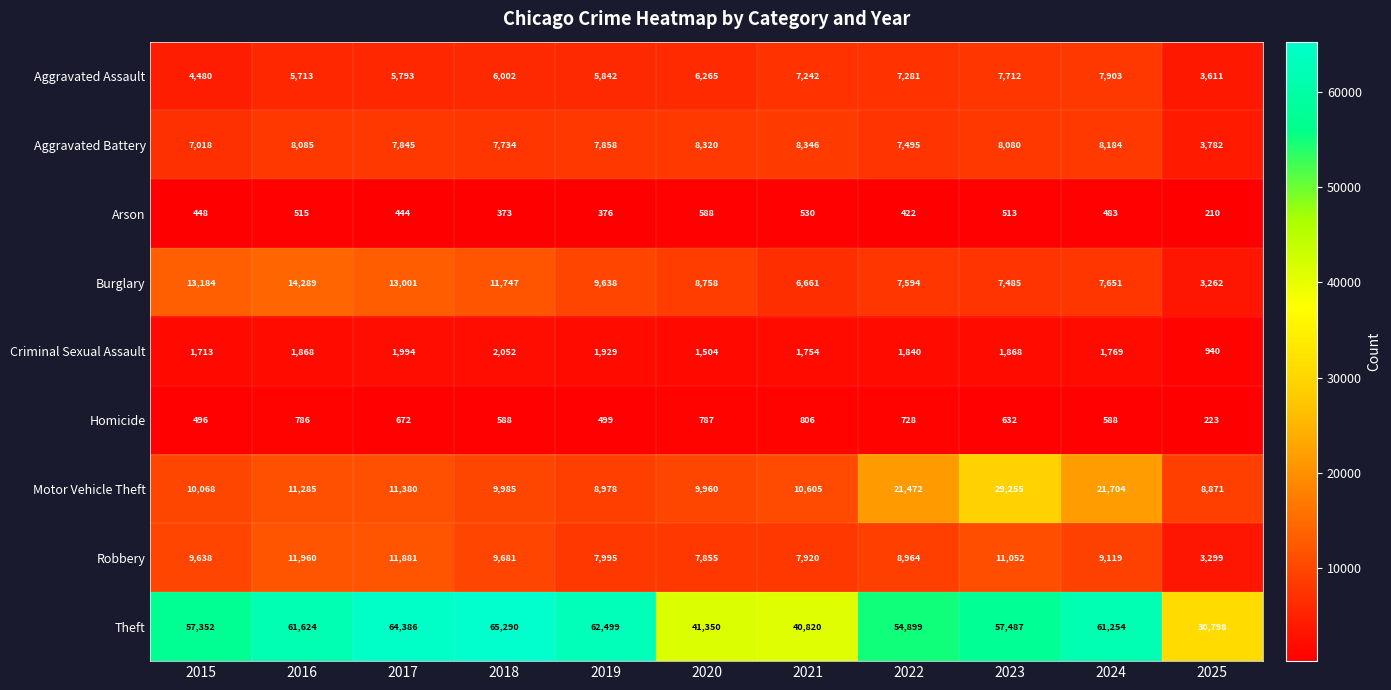

The Aggravated Assault series shows 3409 at 2022. True or false?

False